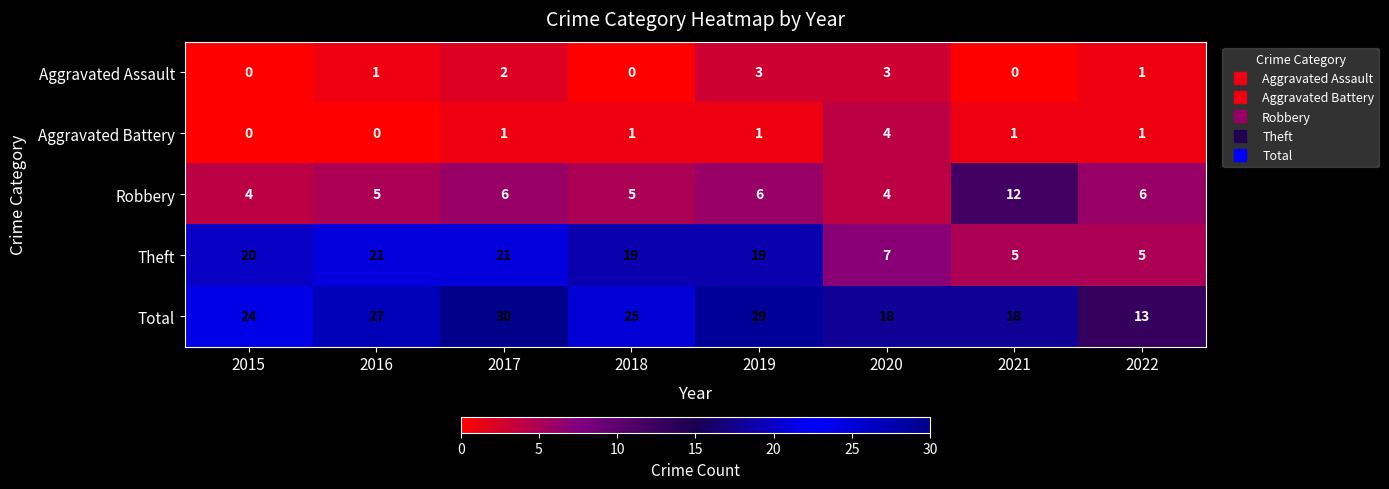

What is the difference between the highest and lowest values at 2017?

29